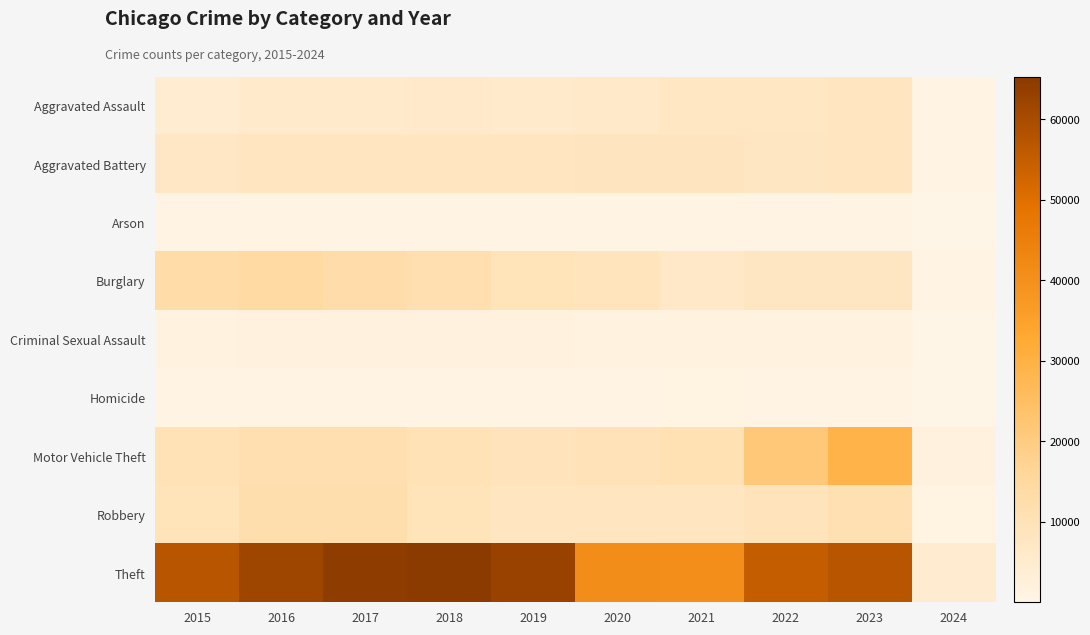

Which label corresponds to the smallest value in the chart?

2024